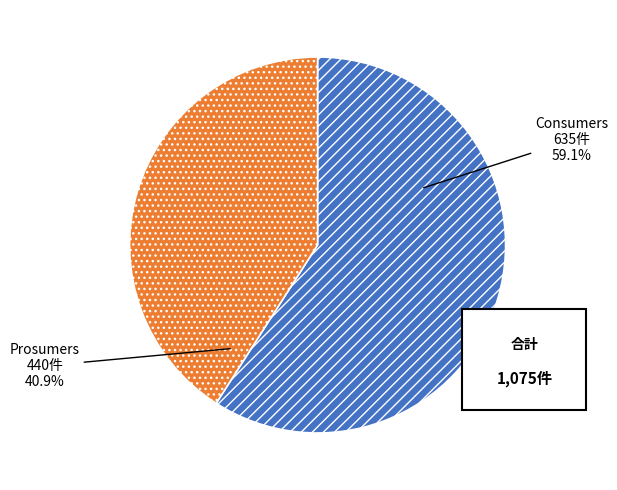

How many slices are in this pie chart?

2